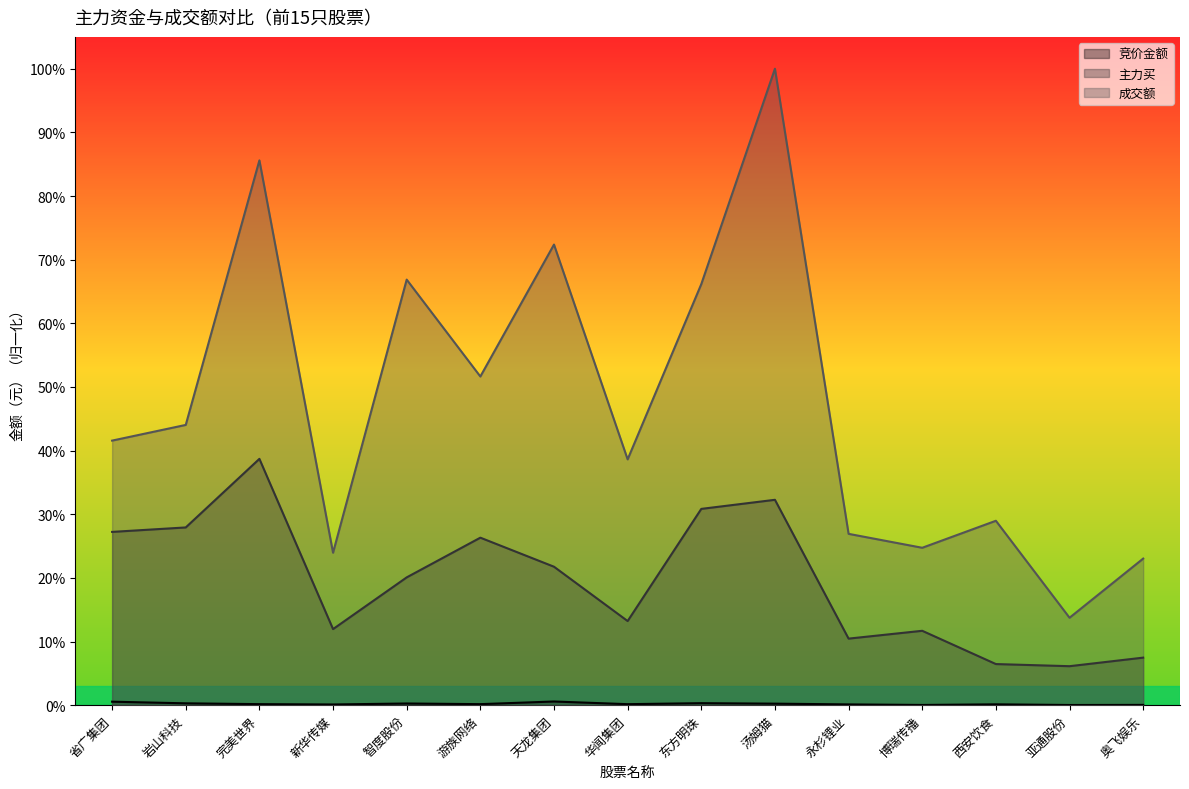

Is the value of 主力买 at 亚通股份 greater than the value of 成交额 at 天龙集团?

No